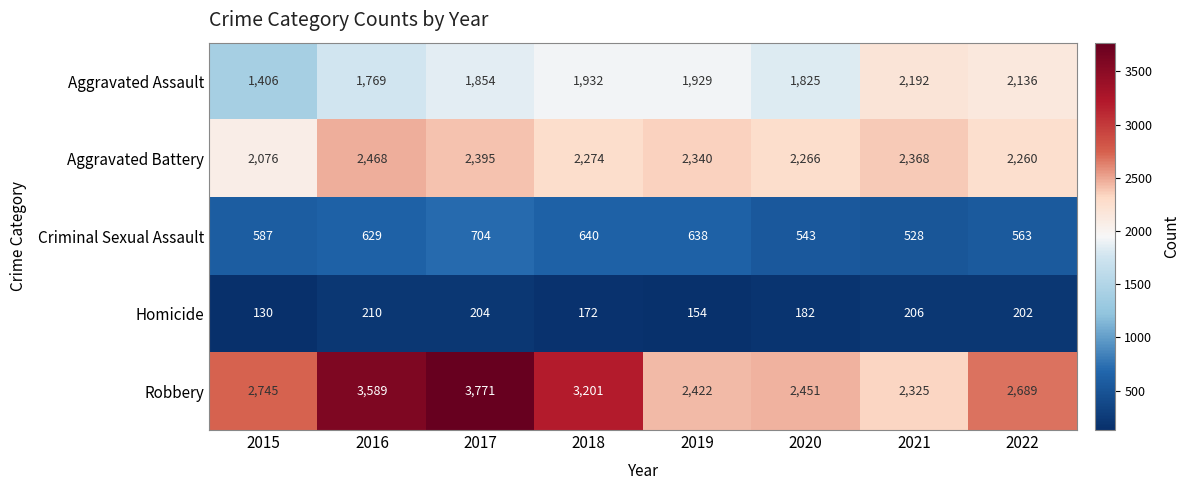

What is the sum of the Aggravated Assault values at 2022 and 2021?

4328